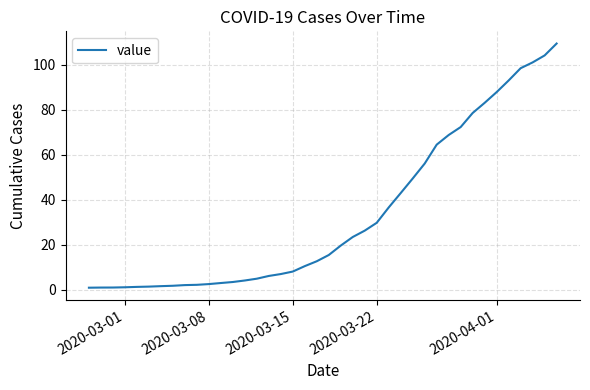

What is the smallest value displayed?

1.0